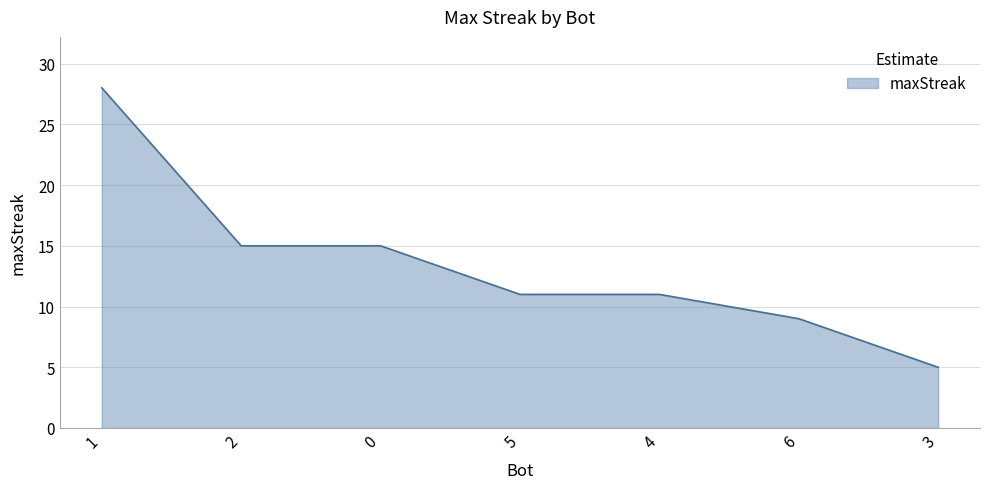

What is the change in value from 0 to 3?

-10